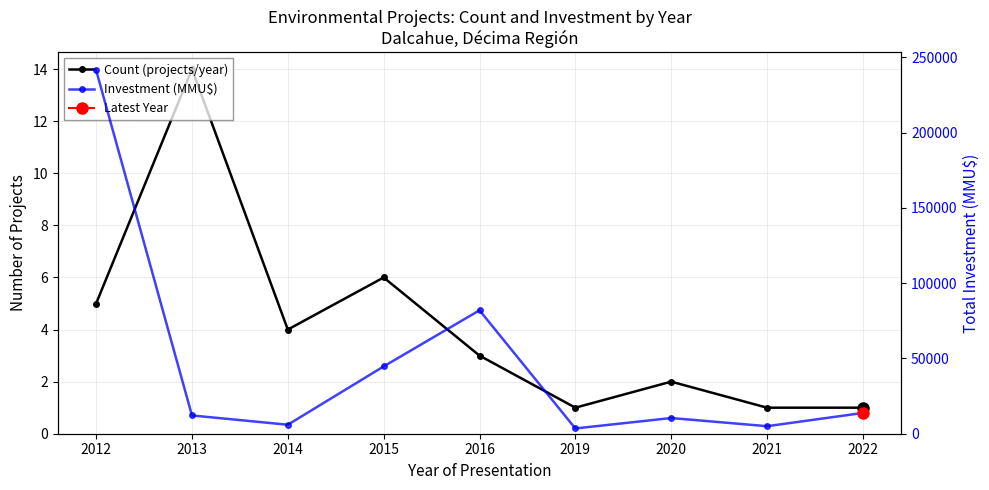

What is the total value across all series at 2016?

82003